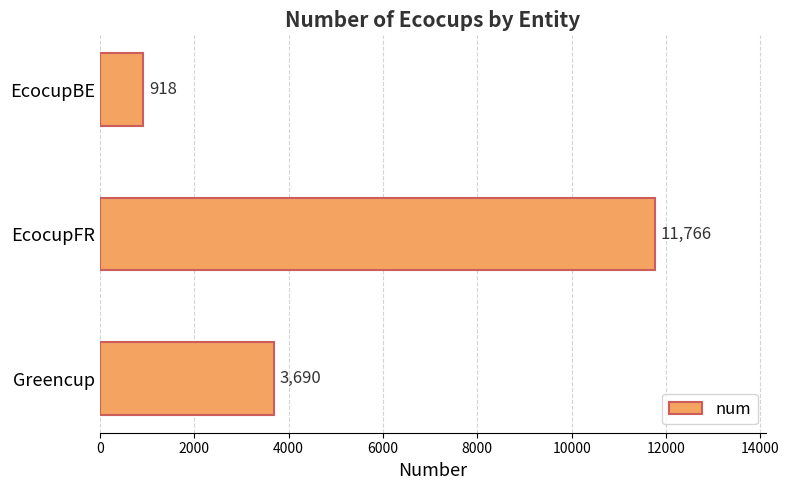

Rank the categories by value from lowest to highest.

EcocupBE, Greencup, EcocupFR